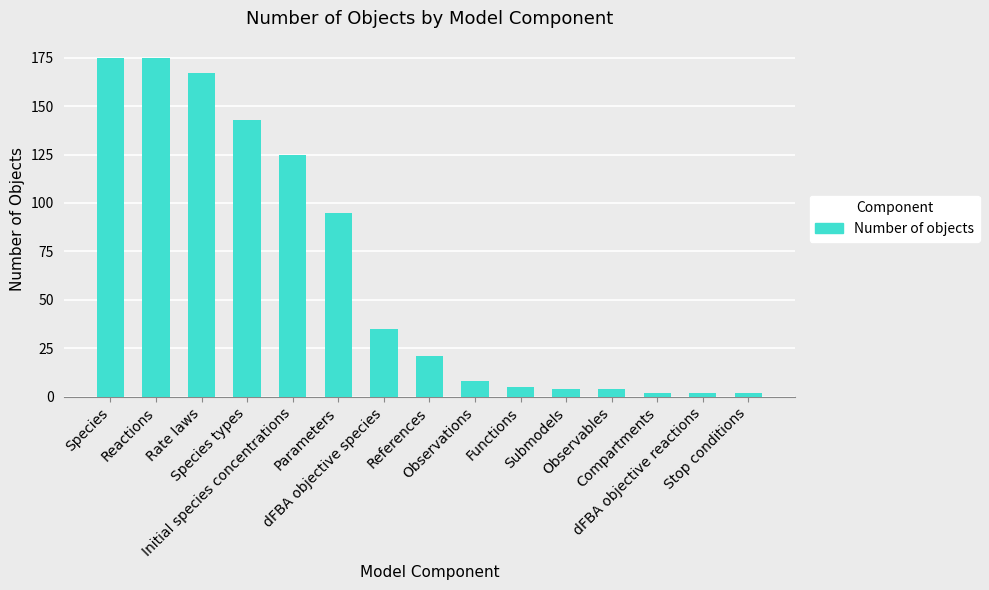

What is the maximum value shown in the chart?

175